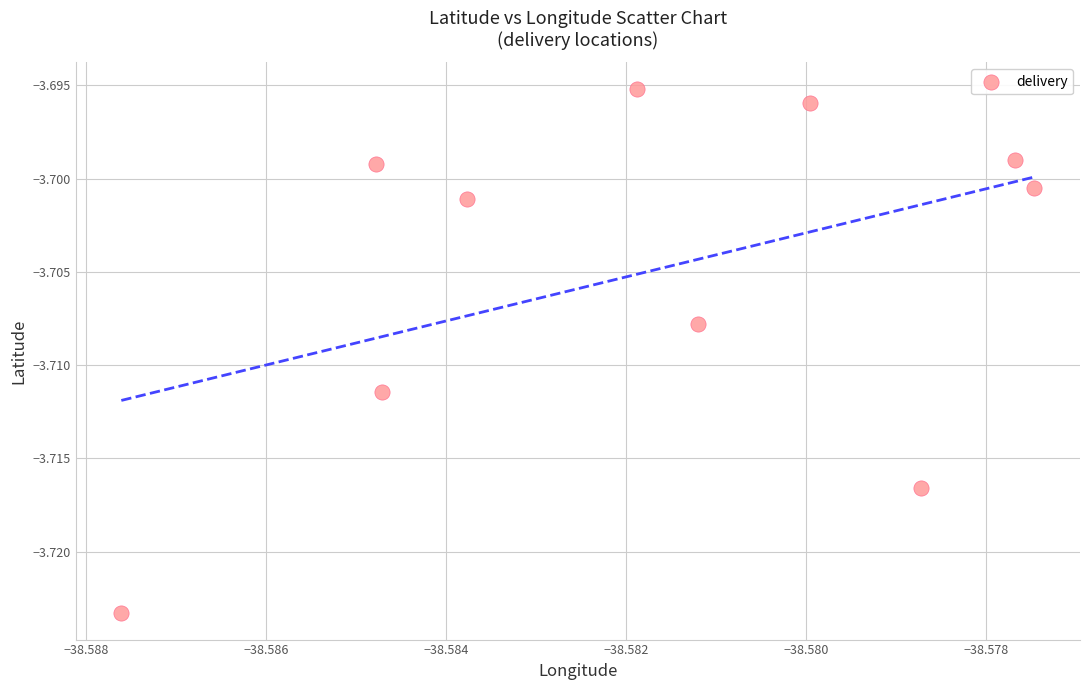

What is the average X value?

-38.6